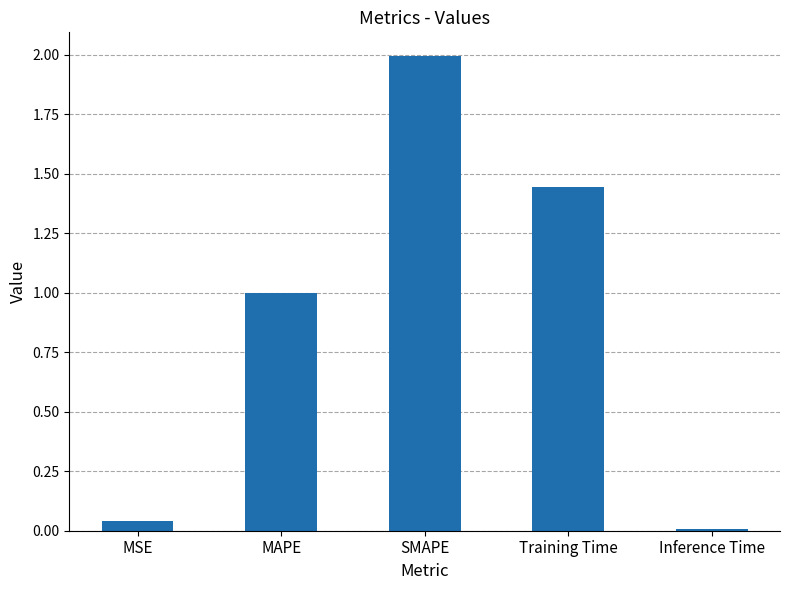

What is the label of the 4th bar from the right?

MAPE